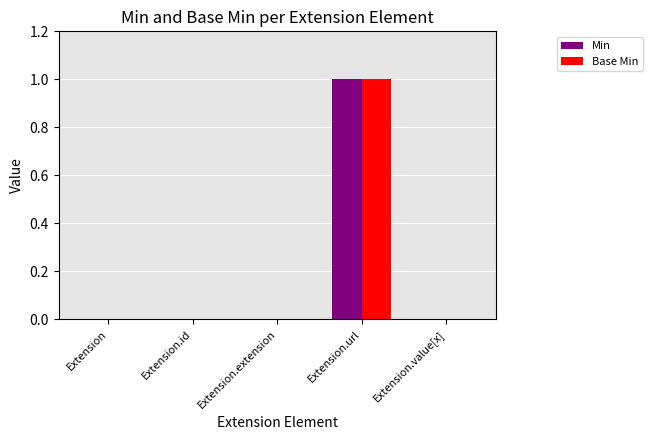

How many groups of bars are there?

5